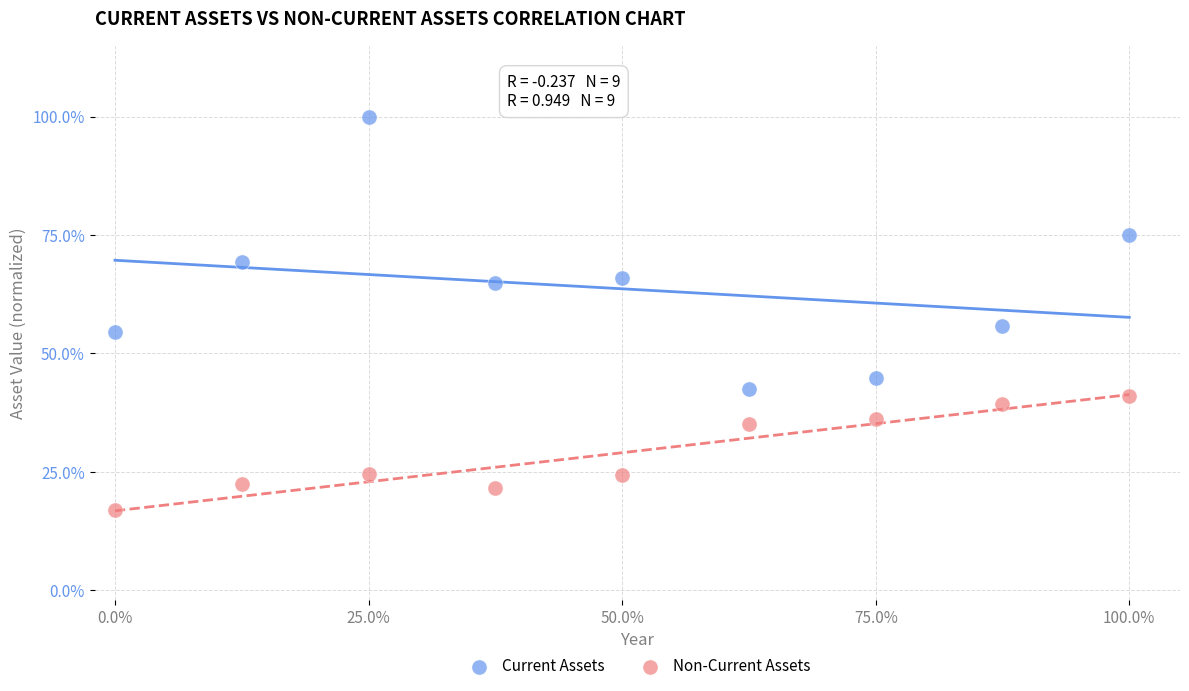

In the Current Assets series, what Y value is closest to 71?

69.2